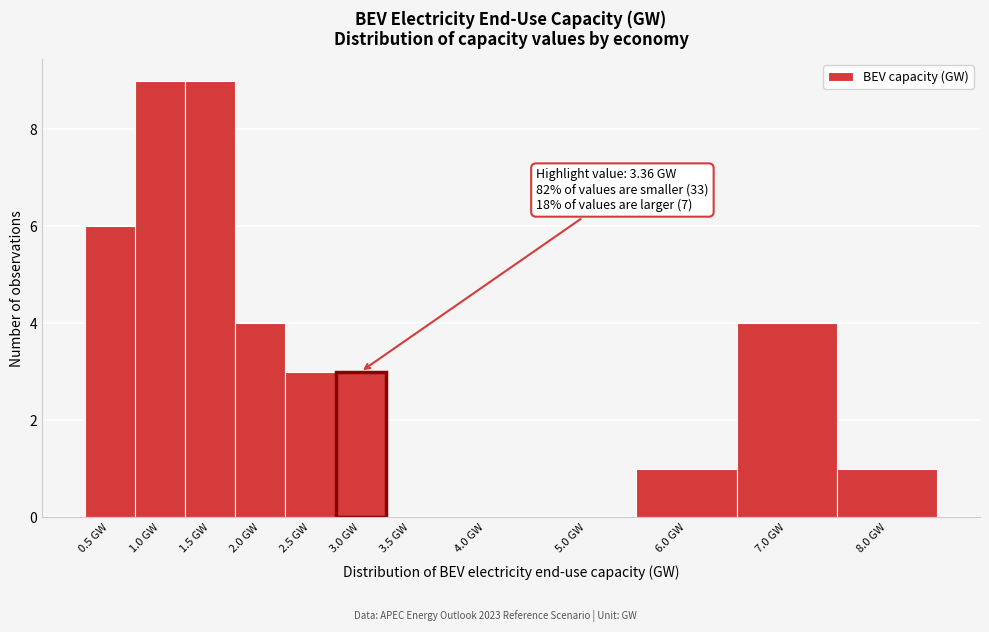

Reading left to right, what are all the values shown in this chart?

0.5 GW=6	1.0 GW=9	1.5 GW=9	2.0 GW=4	2.5 GW=3	3.0 GW=3	3.5 GW=0	4.0 GW=0	5.0 GW=0	6.0 GW=1	7.0 GW=4	8.0 GW=1